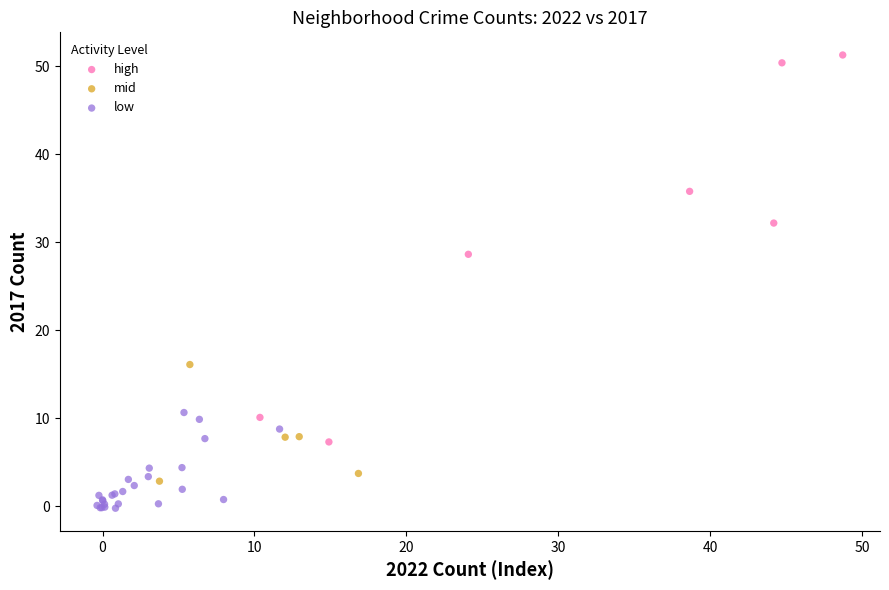

Which series contains the lowest Y value?

low